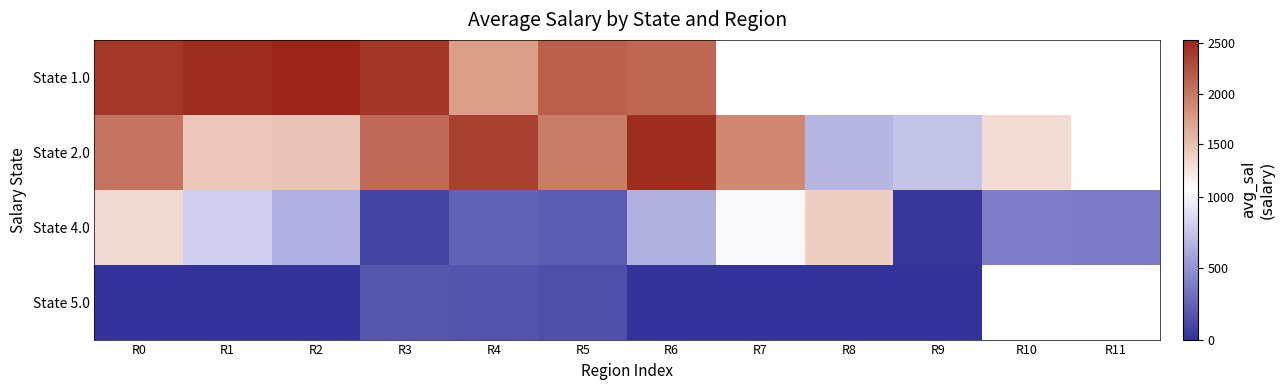

Between R8 and R7, which is larger?

R7